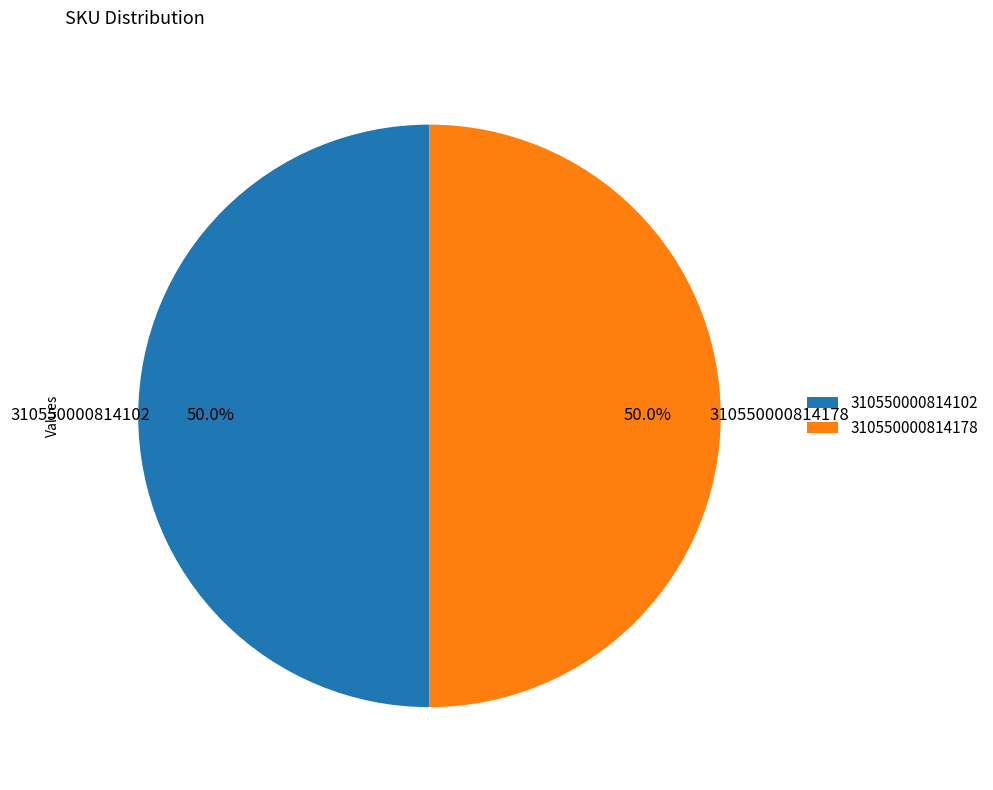

What is the total percentage of 310550000814102 and 310550000814178?

100.0%